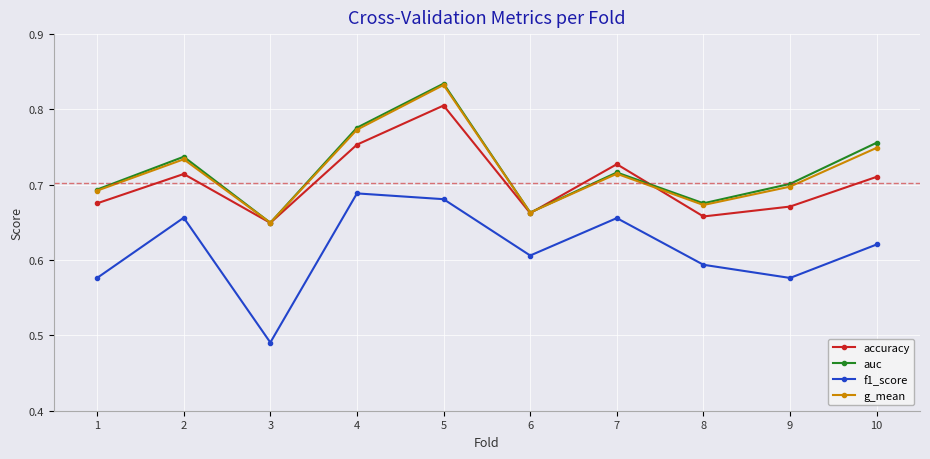

What is the total value across all series at 2?

2.8